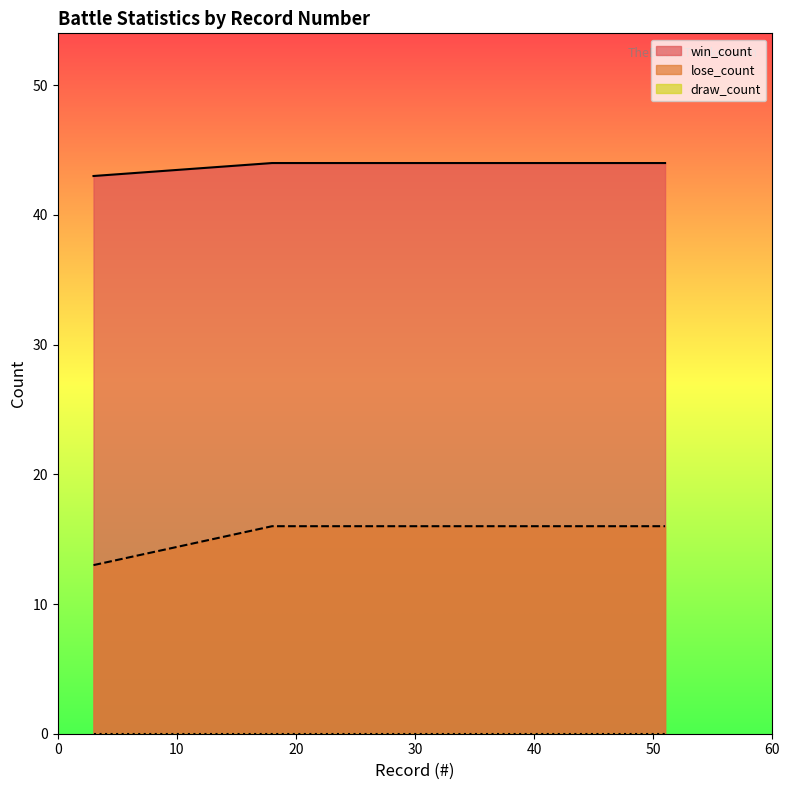

Reading left to right, extract all data points from this chart.

win_count: 43	43	44	44	44	44	44	44	44	44	44	44	44	44	44	44	44	44	44
lose_count: 13	13	16	16	16	16	16	16	16	16	16	16	16	16	16	16	16	16	16
draw_count: 0	0	0	0	0	0	0	0	0	0	0	0	0	0	0	0	0	0	0